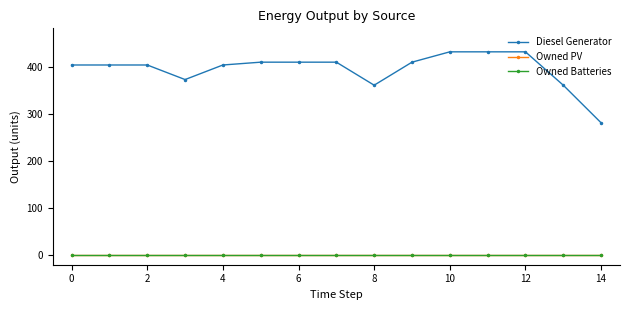

Is this an area chart (filled region under the line)?

No